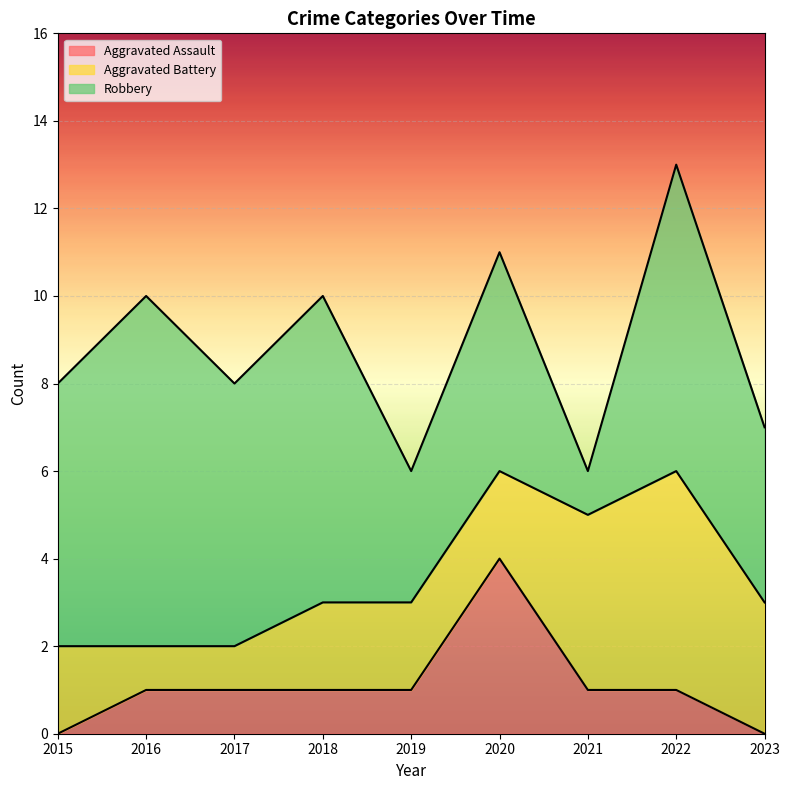

List the labels in order of Robbery value, largest first.

2016, 2018, 2022, 2015, 2017, 2020, 2023, 2019, 2021